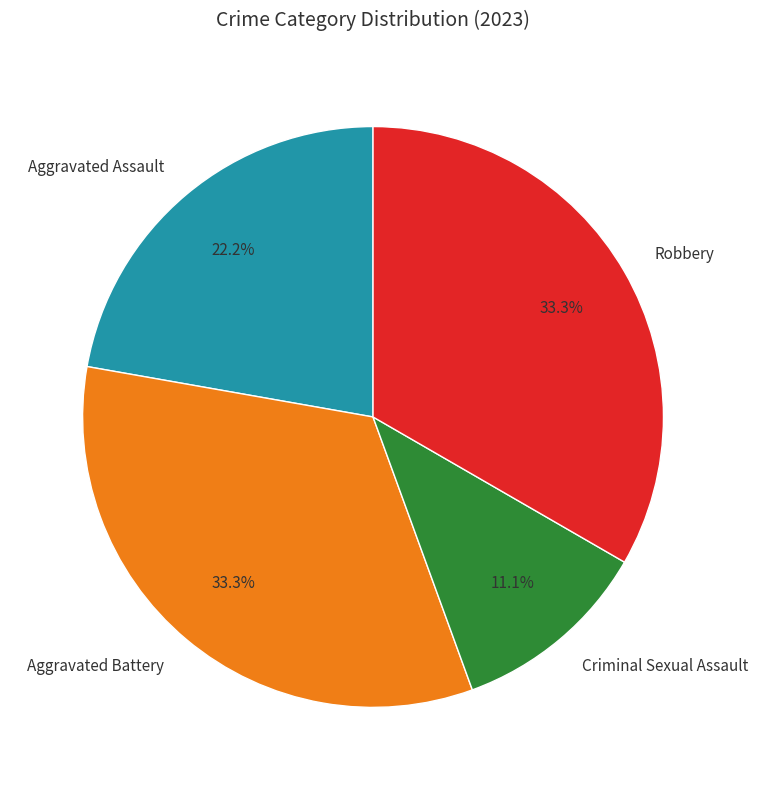

How many segments does this pie chart have?

4